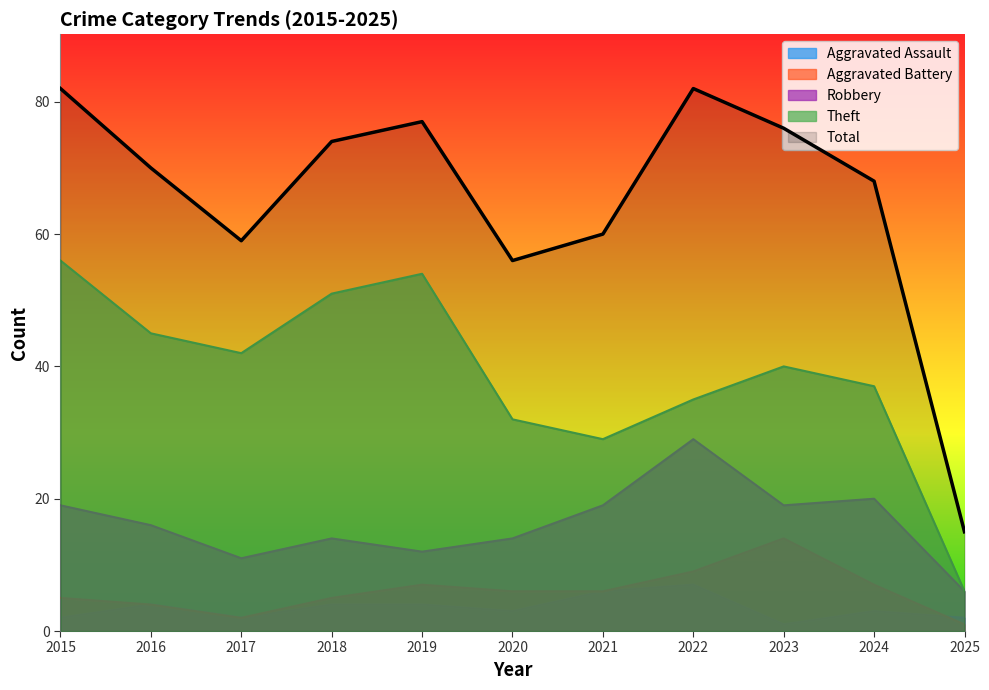

True or false: Aggravated Assault and Robbery intersect in this chart.

False